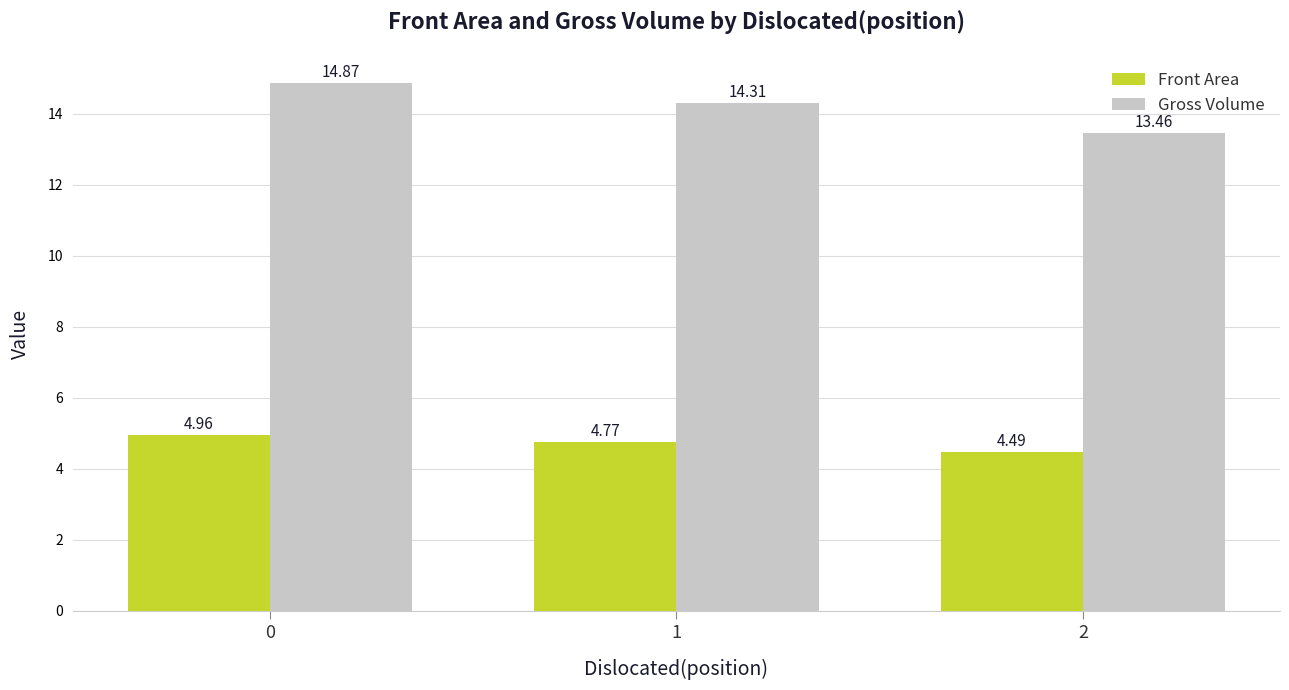

Rank the series by their average value, from lowest to highest.

Front Area, Gross Volume